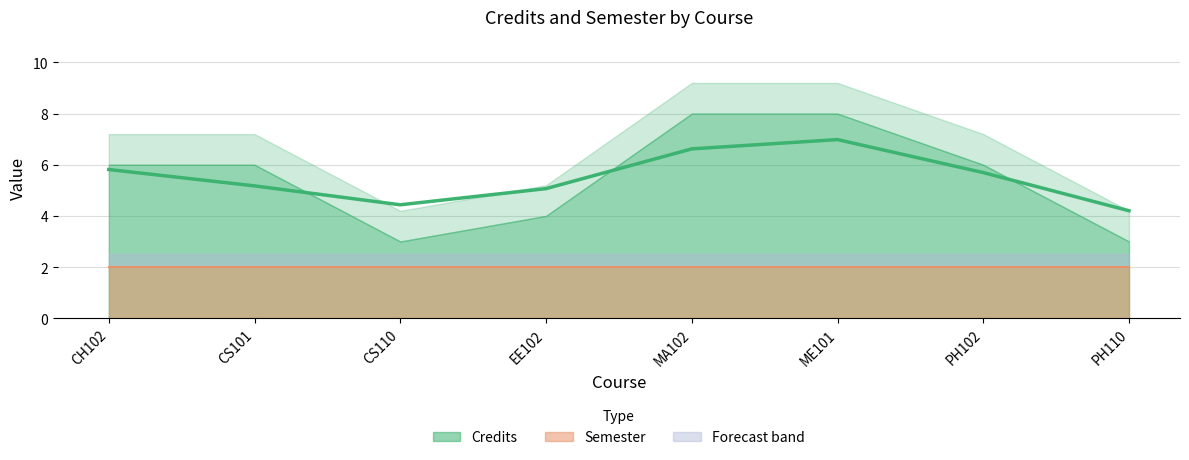

Reading left to right, transcribe all the data shown in this chart.

Credits: CH102=6	CS101=6	CS110=3	EE102=4	MA102=8	ME101=8	PH102=6	PH110=3
Semester: CH102=2	CS101=2	CS110=2	EE102=2	MA102=2	ME101=2	PH102=2	PH110=2